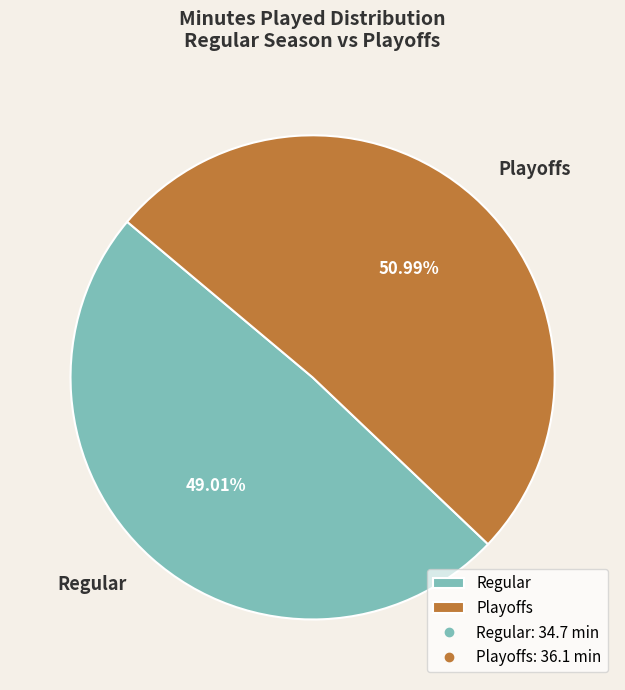

Between Regular and Playoffs, which is larger?

Playoffs